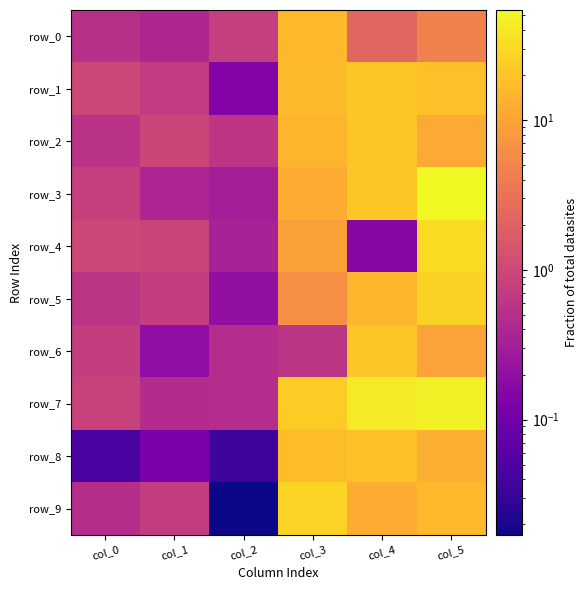

Which series has the largest total across all categories?

row_7